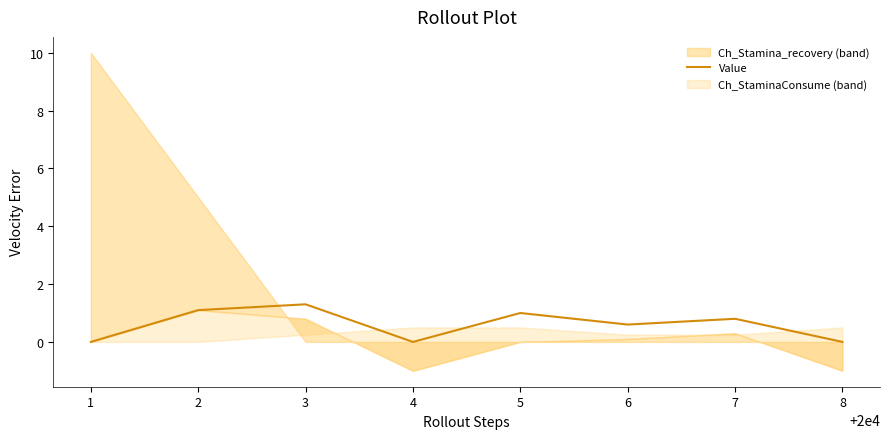

True or false: Value has a value of 0.0 at 1.

True